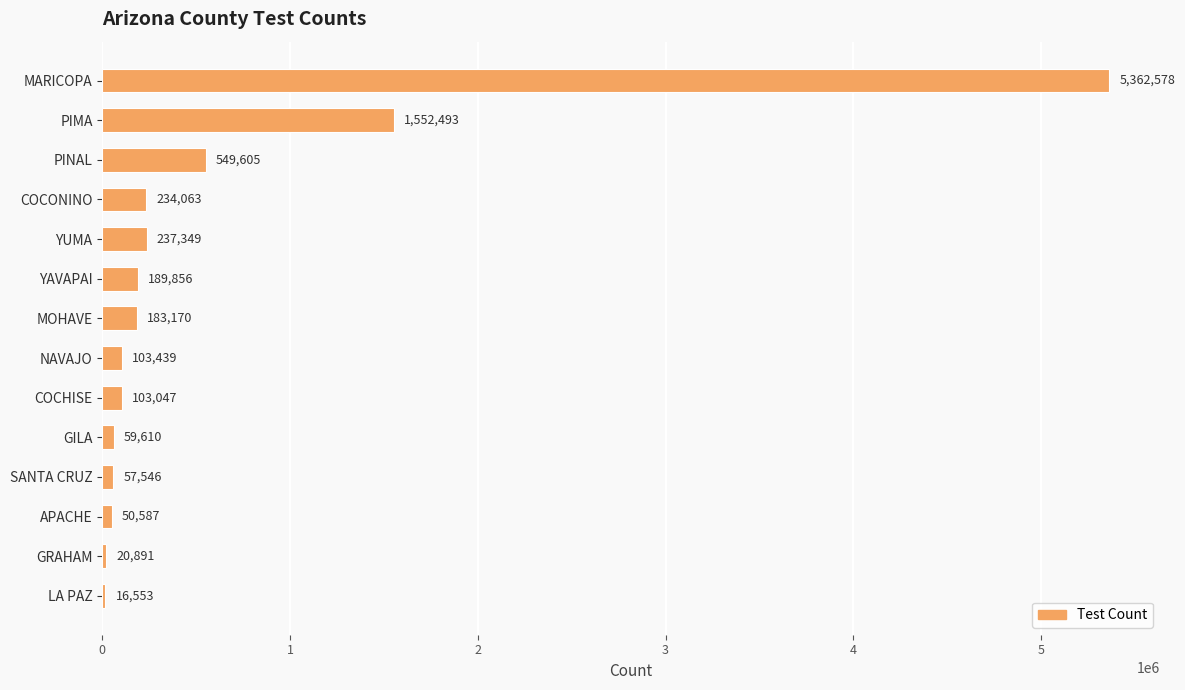

Between MOHAVE and APACHE, which is larger?

MOHAVE